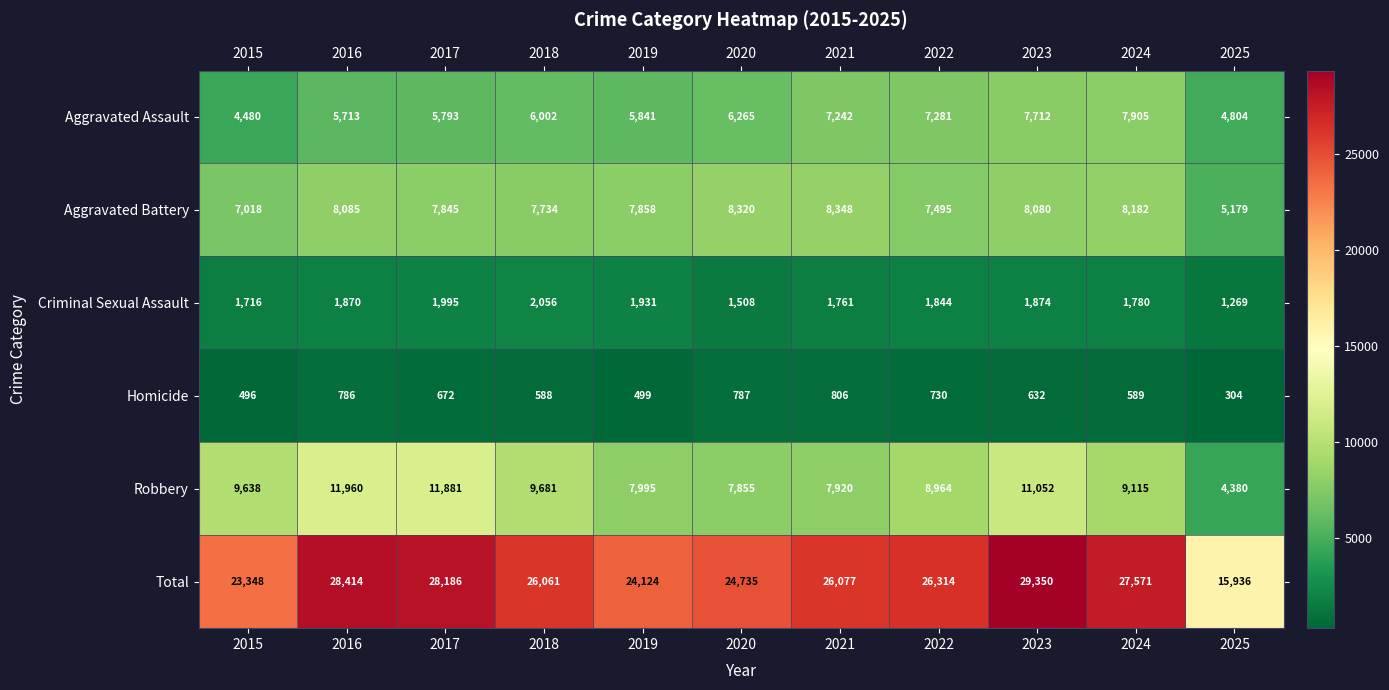

How many categories are shown in the chart?

11